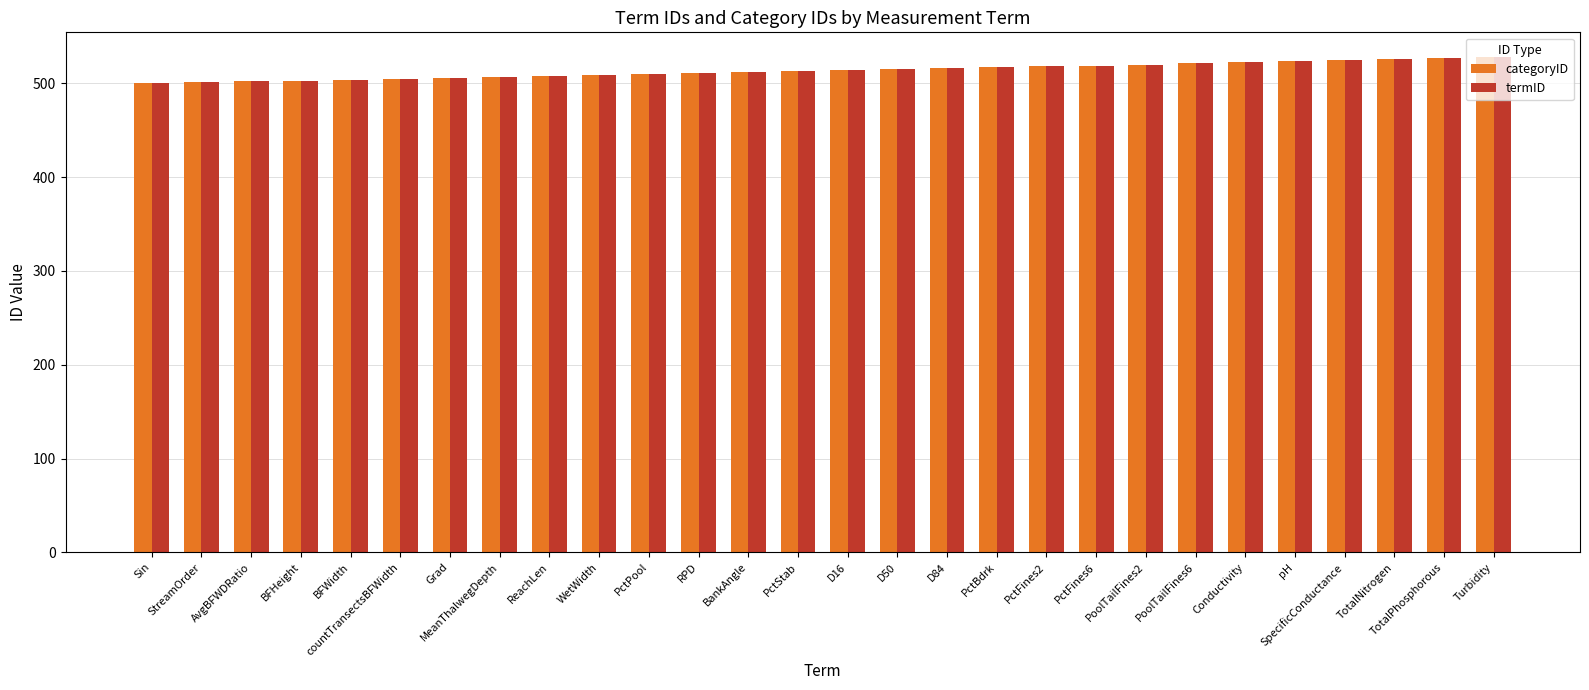

Is it true that termID equals 515 at D50?

True